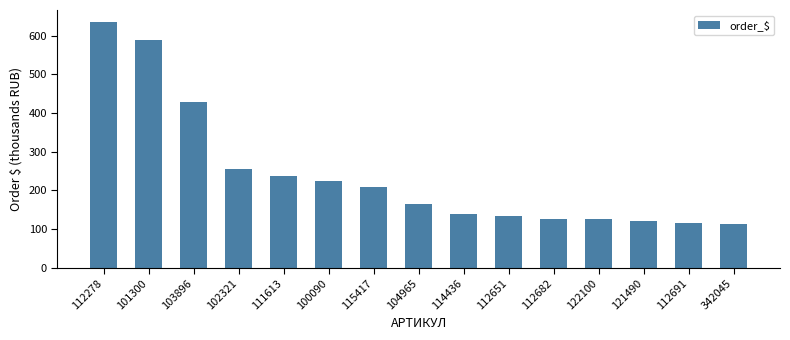

What is the change in value from 112651 to 112682?

-8.5